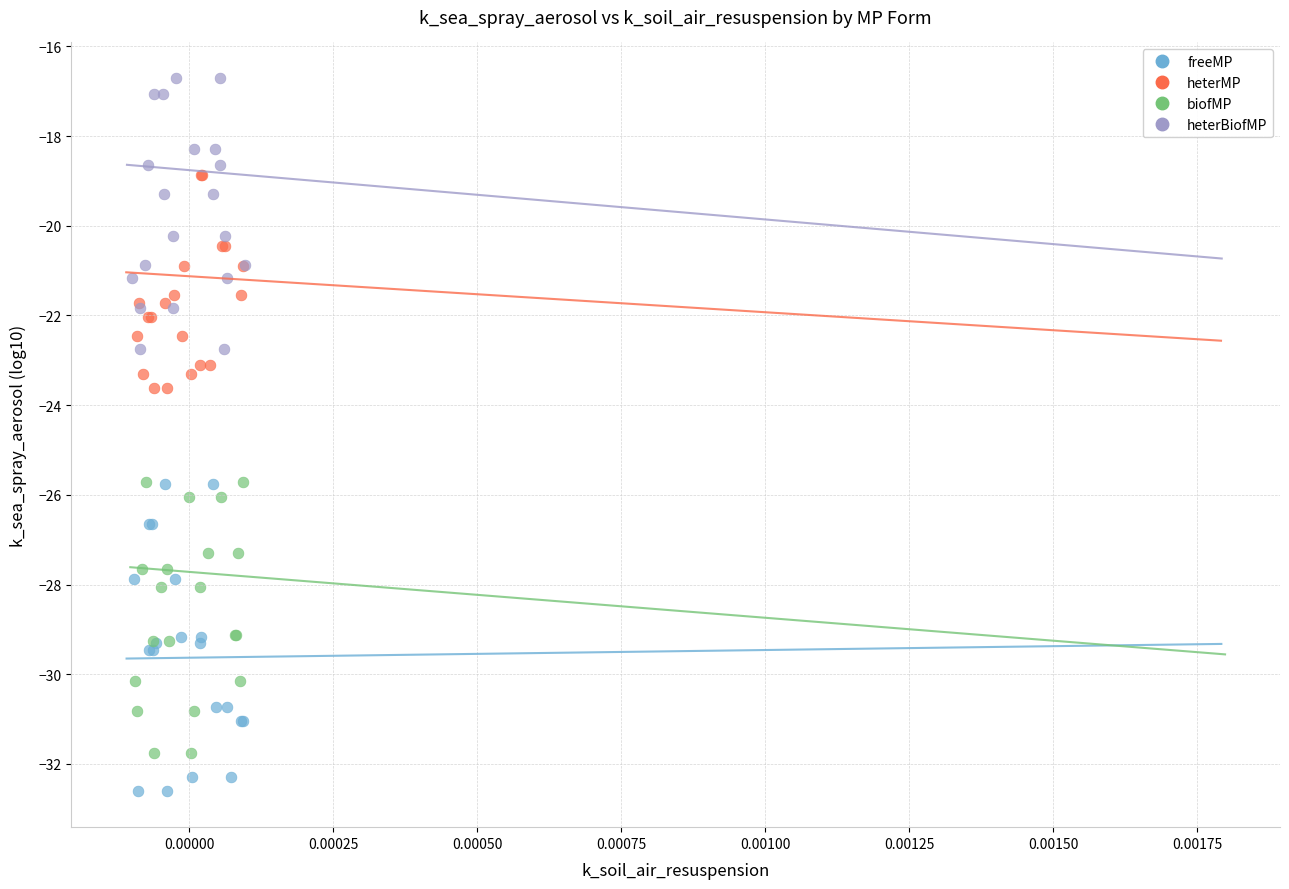

Which series reaches the minimum Y coordinate?

freeMP